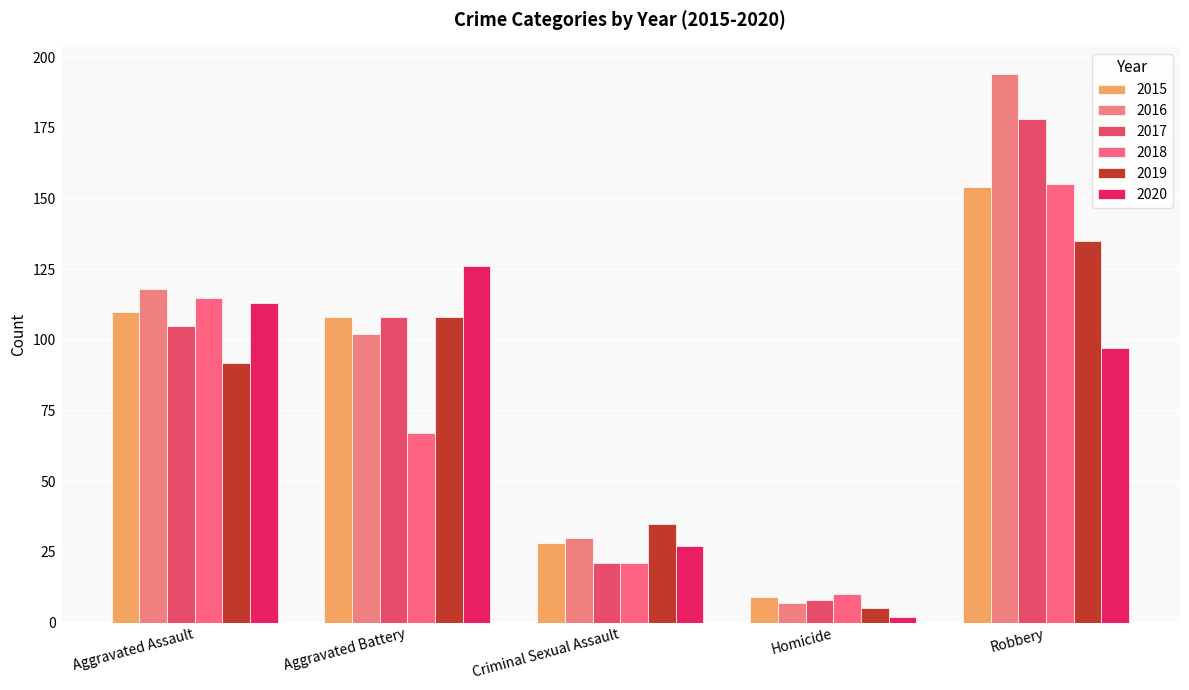

What is the difference between the 2017 values at Aggravated Battery and Aggravated Assault?

3